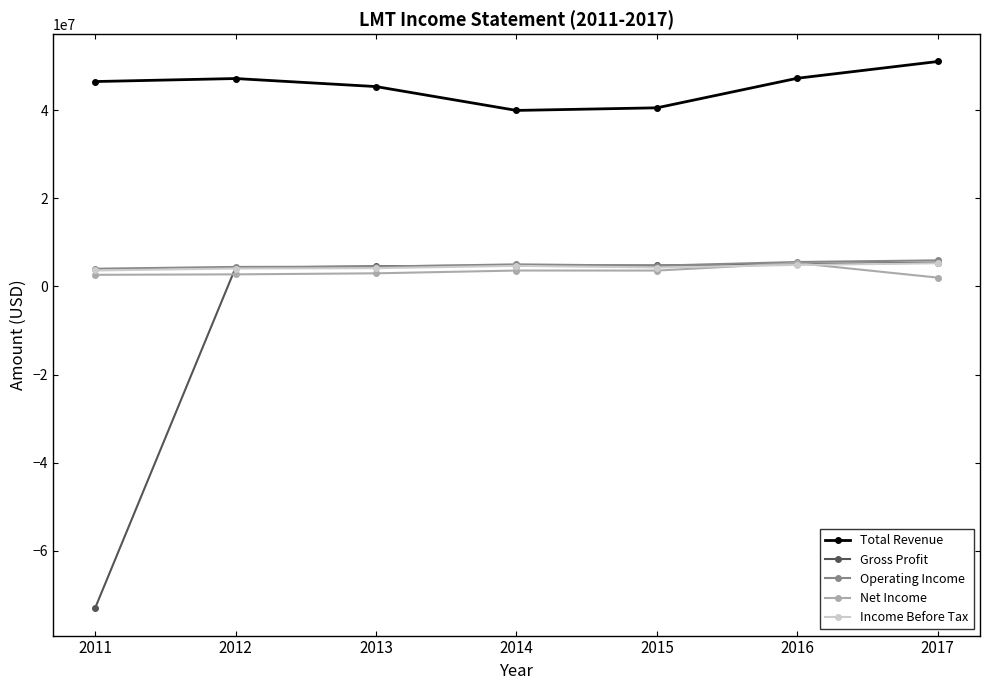

What is the spread (max minus min) of values at 2013?

42377000